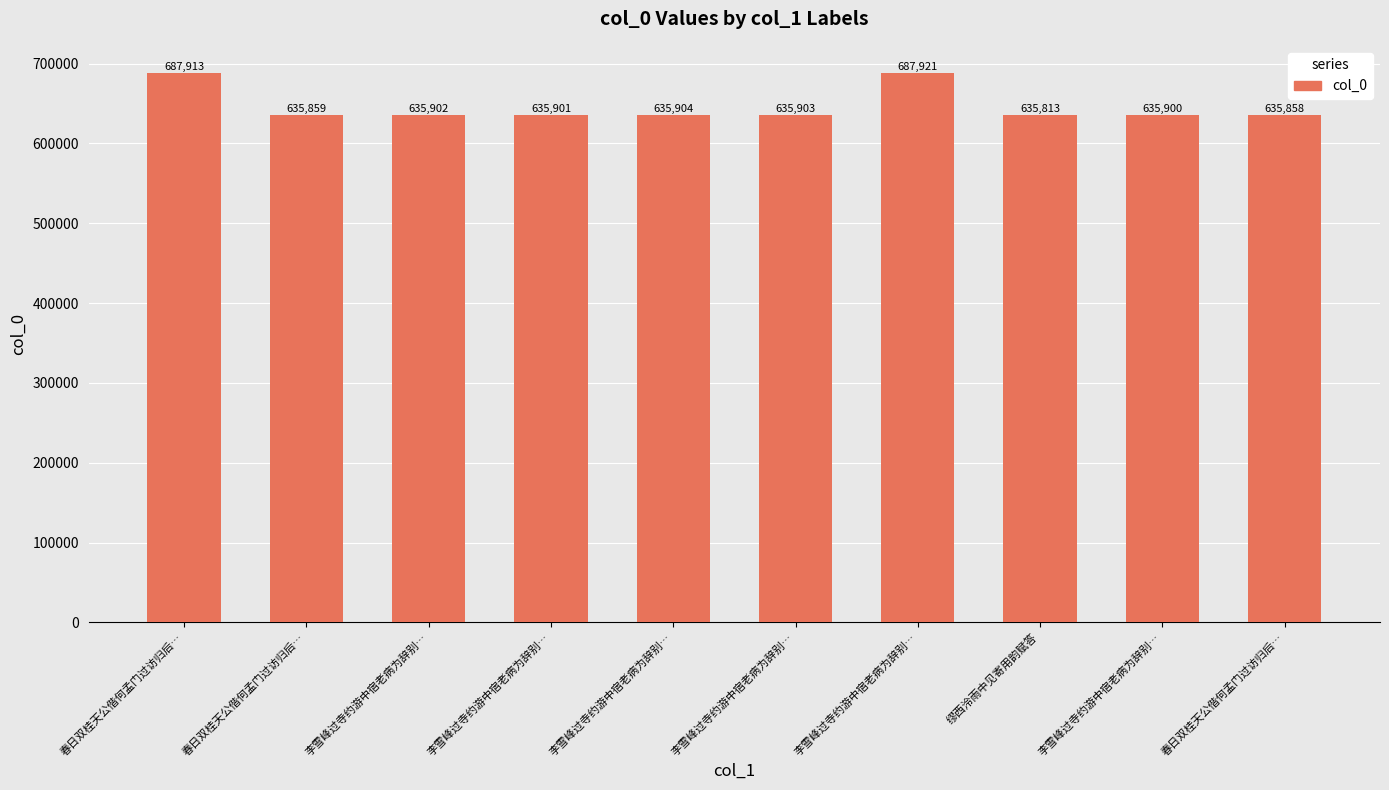

List the labels in order of value, smallest first.

缪西泠雨中见寄用韵赋答, 春日双桂天公偕何孟门过访归后…, 春日双桂天公偕何孟门过访归后…, 李雪峰过寺约游中宿老病为辞别…, 李雪峰过寺约游中宿老病为辞别…, 李雪峰过寺约游中宿老病为辞别…, 李雪峰过寺约游中宿老病为辞别…, 李雪峰过寺约游中宿老病为辞别…, 春日双桂天公偕何孟门过访归后…, 李雪峰过寺约游中宿老病为辞别…